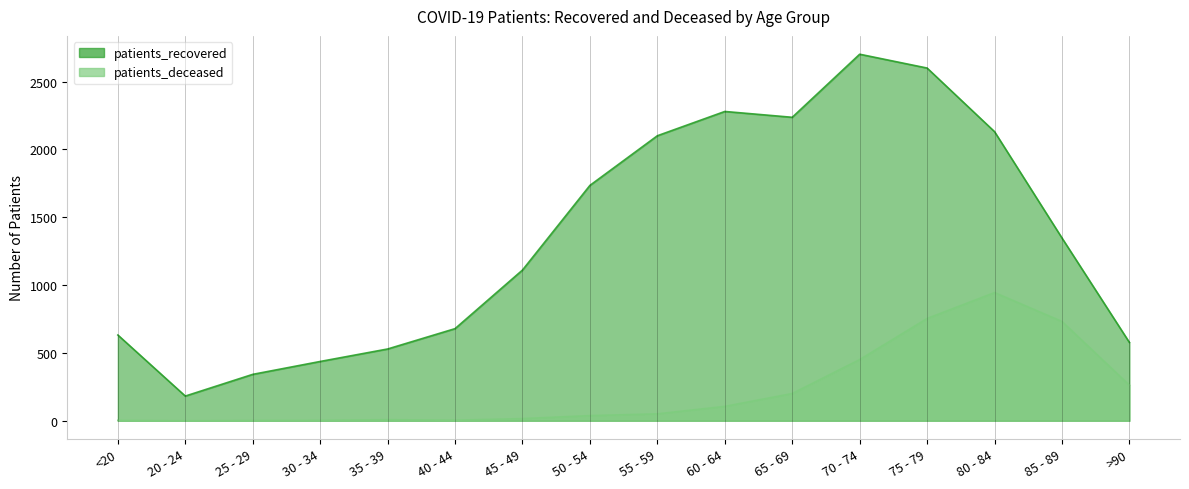

What position from the left is <20?

1